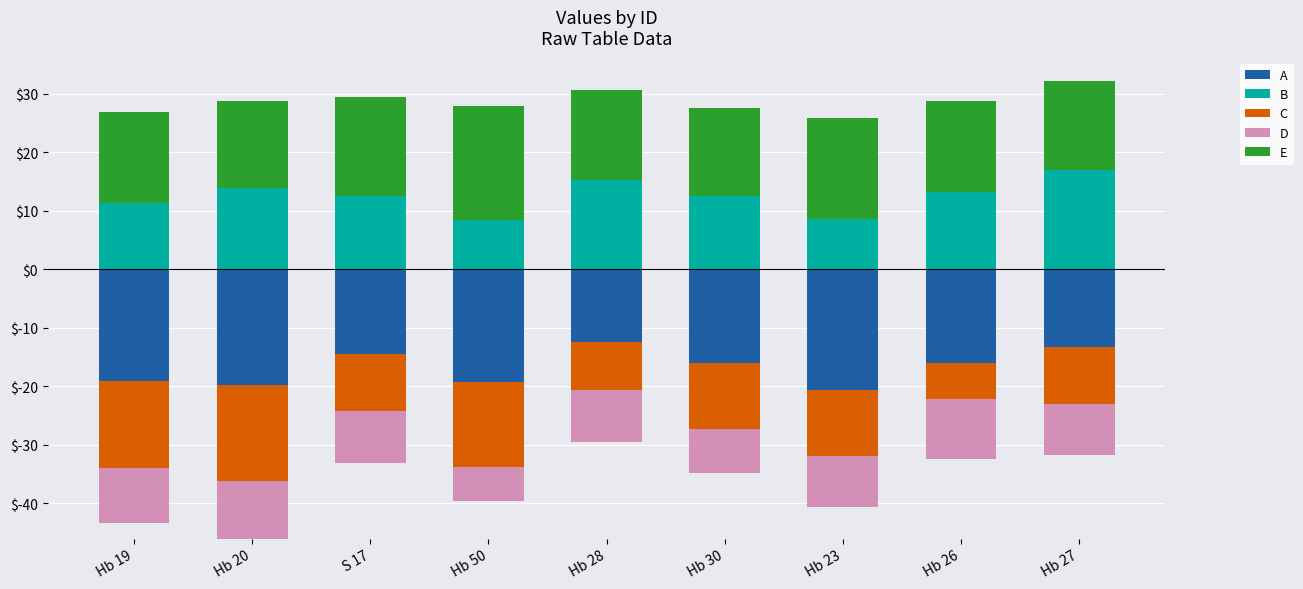

Between S 17 and Hb 50, which is larger?

S 17